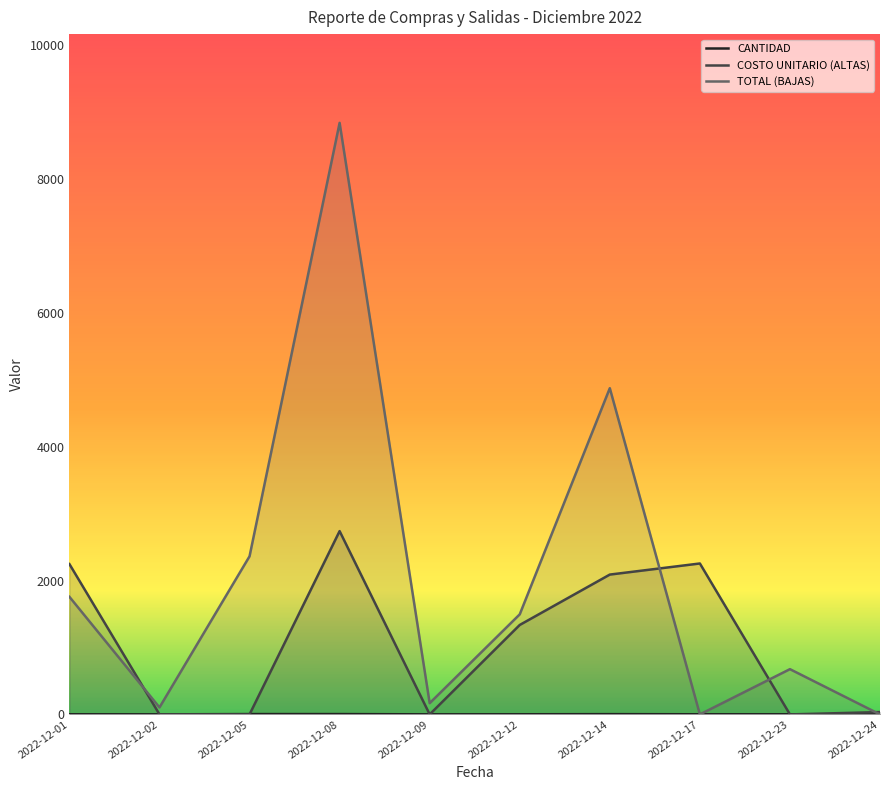

Which series ends up on top after the final intersection of CANTIDAD and TOTAL (BAJAS)?

CANTIDAD